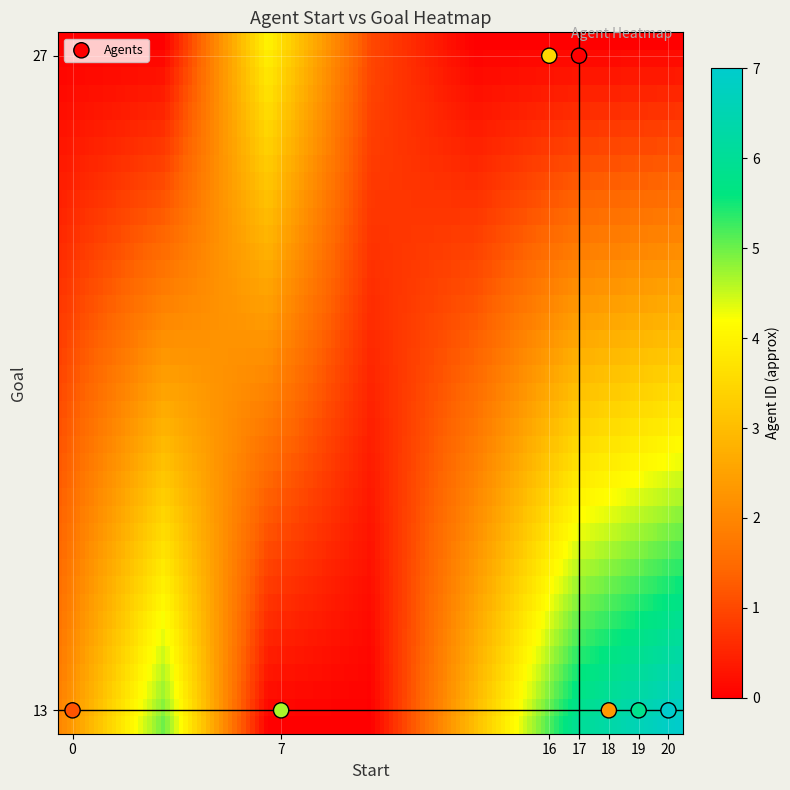

What is the range of Y values (max minus min)?

14